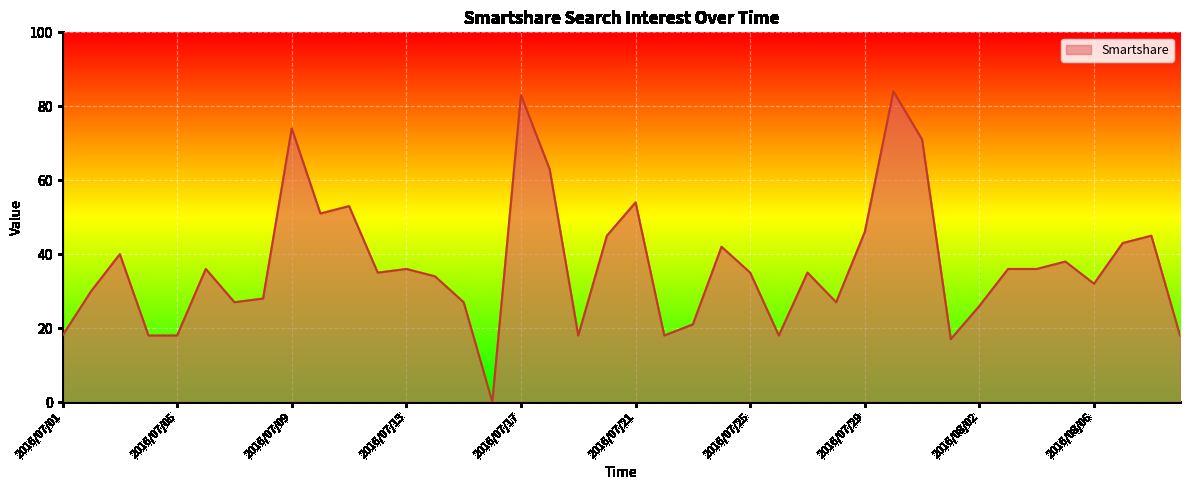

What is the difference between the maximum and minimum values?

84